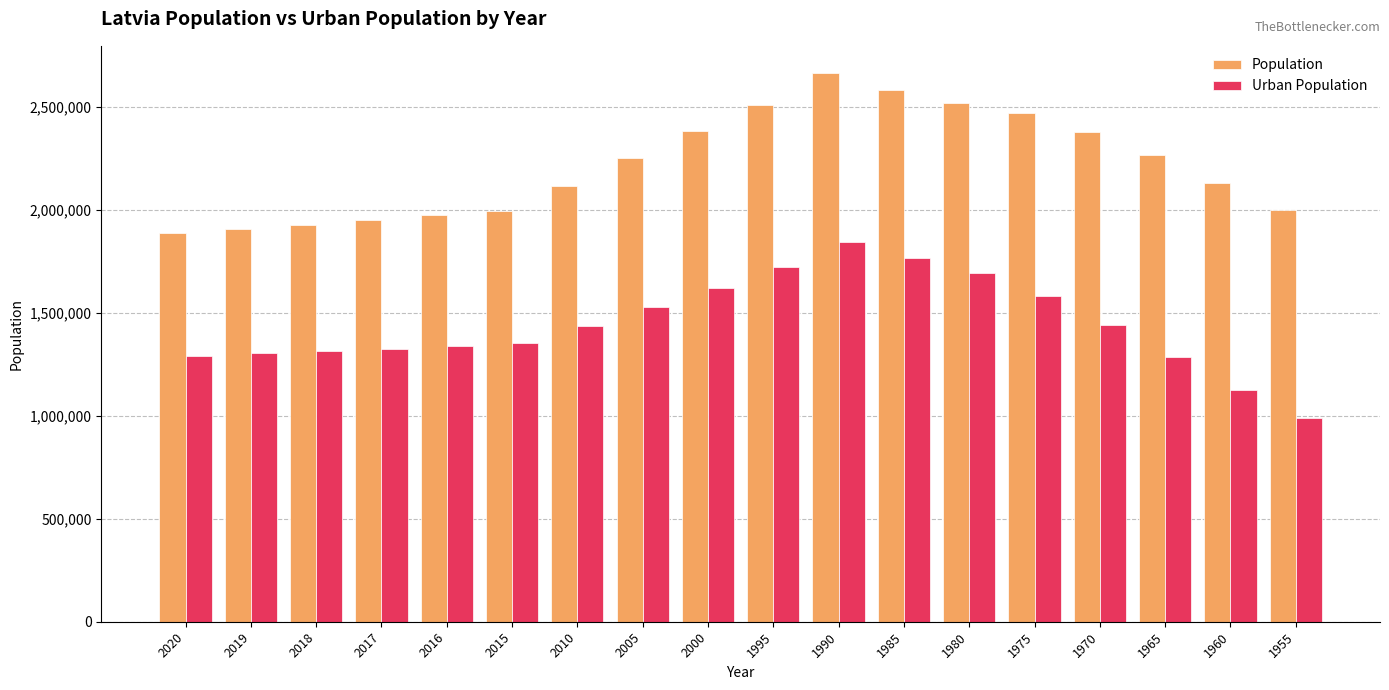

Is it true that Urban Population equals 578902 at 2017?

False